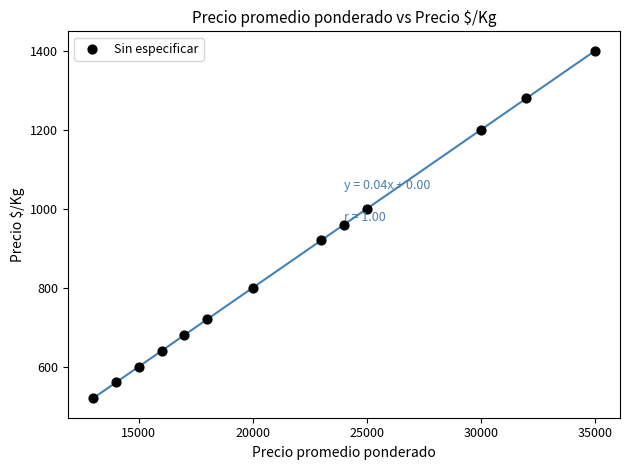

What is the range of X values (max minus min)?

22000